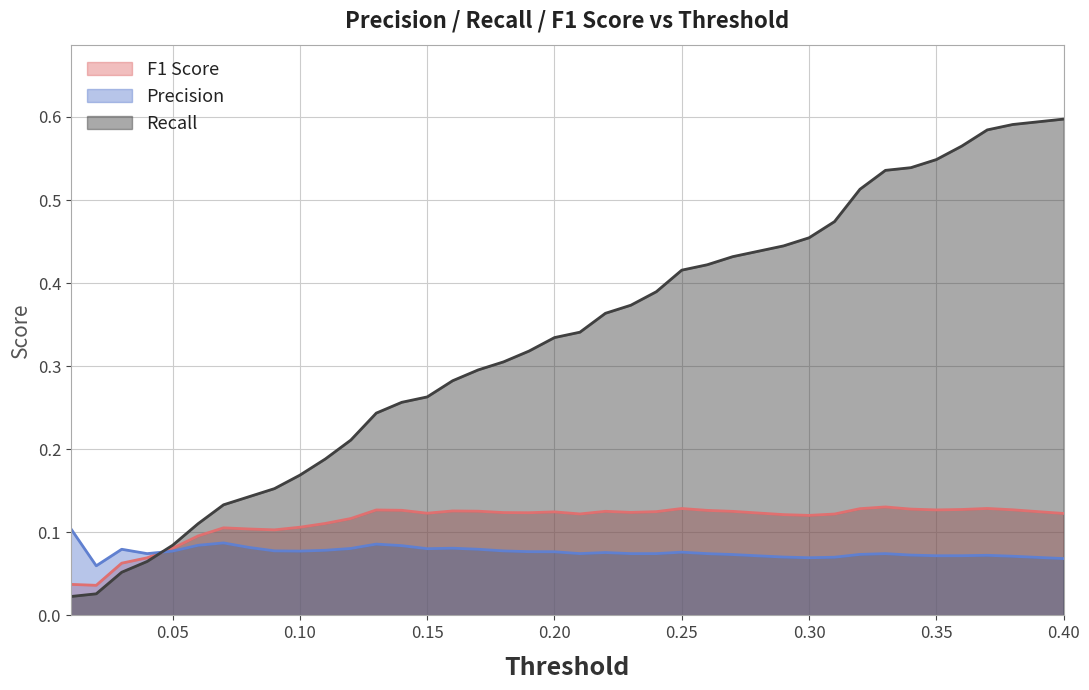

True or false: Recall has a value of 0.0 at 0.05.

False